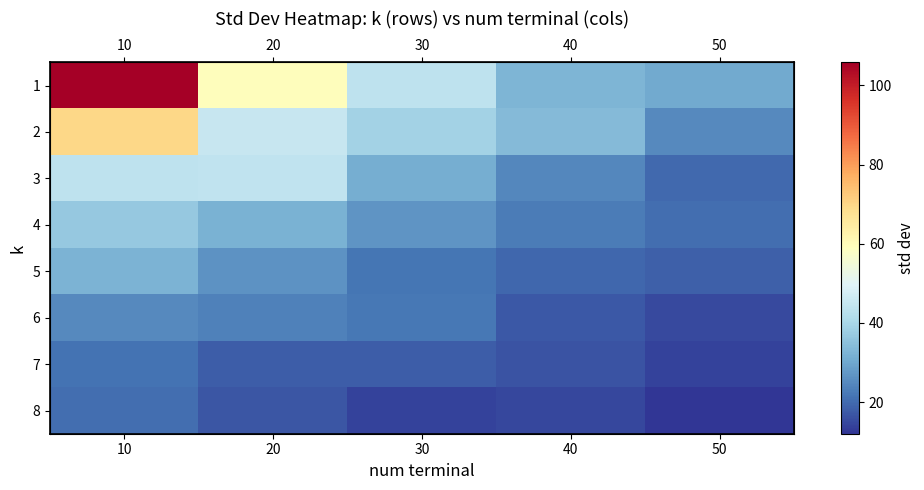

Between 10 and 40, which series saw the biggest shift?

1